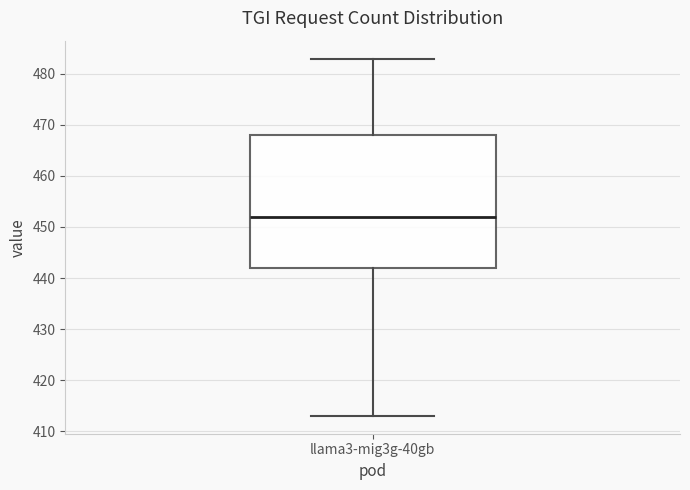

Transcribe this box plot: give where the median line is, the range the box spans, and where the two whiskers end, as read against the y-axis. The values are not printed on the chart, so give them approximately, as read against the axis.

median 452, box 442 to 468, whiskers 413 to 483